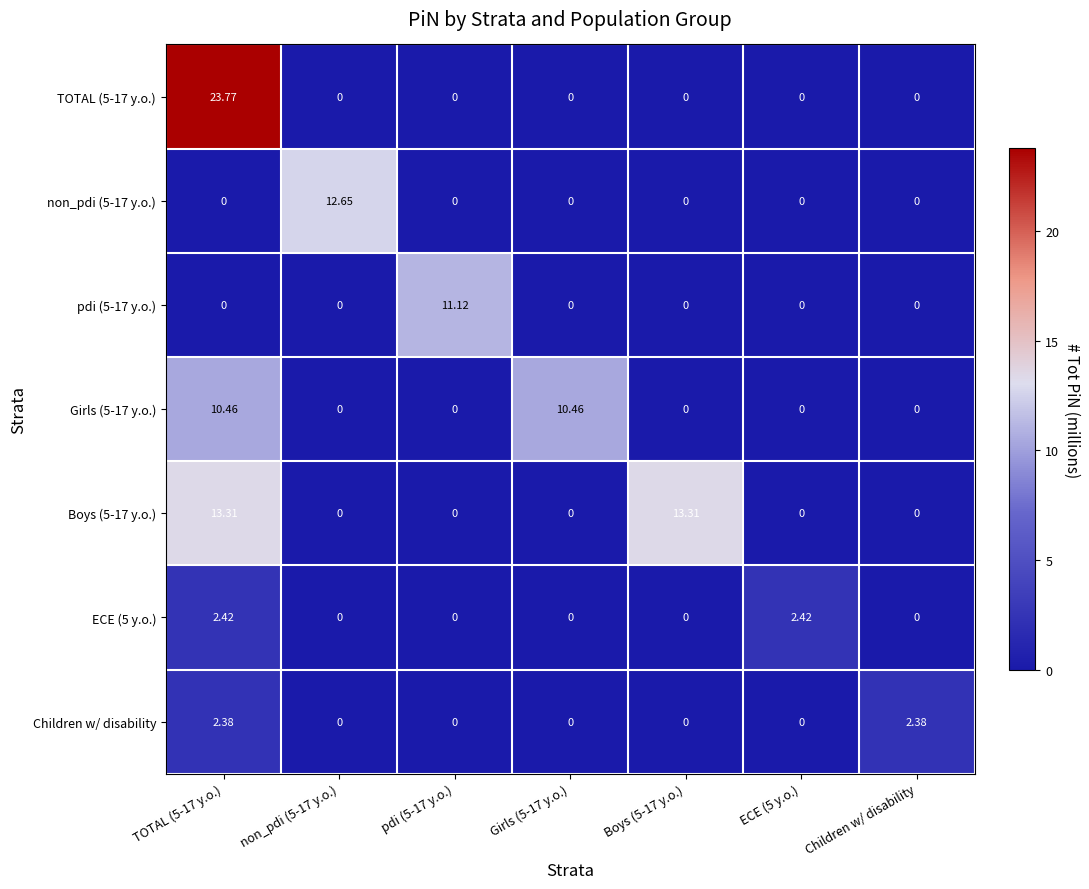

How many data points does each series have?

7